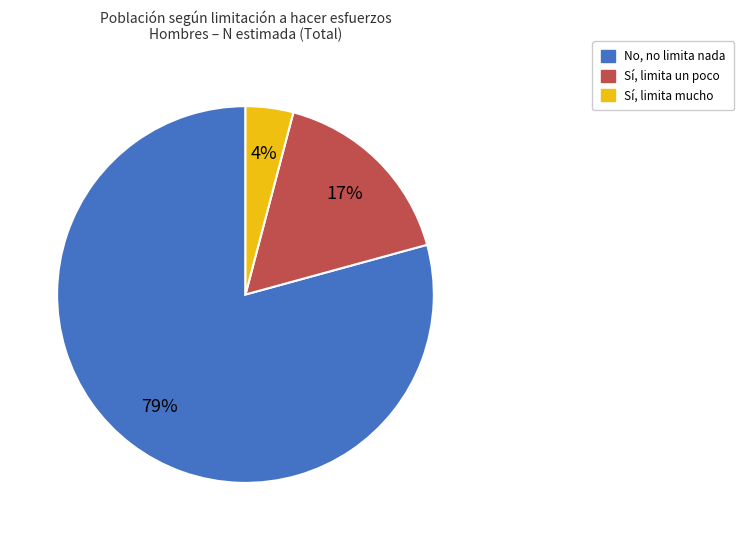

To the nearest percent, what is the difference between the largest and smallest slice percentages?

75%